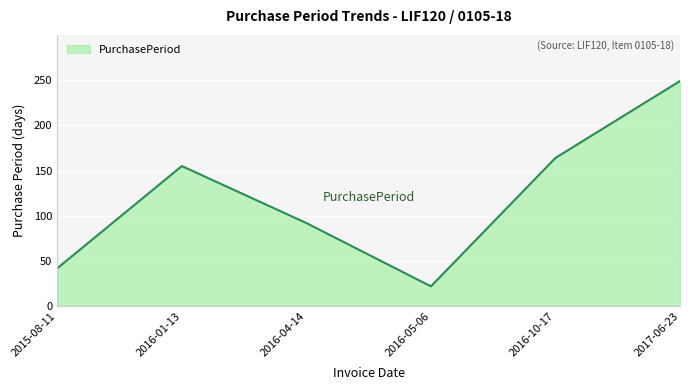

What position from the left is 2015-08-11?

1